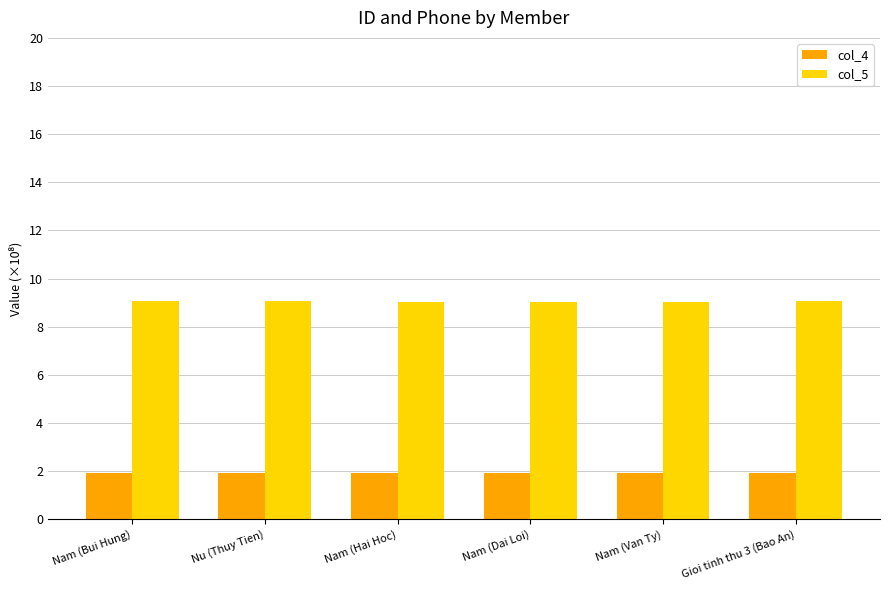

What is the sum of all col_5 values?

54.3